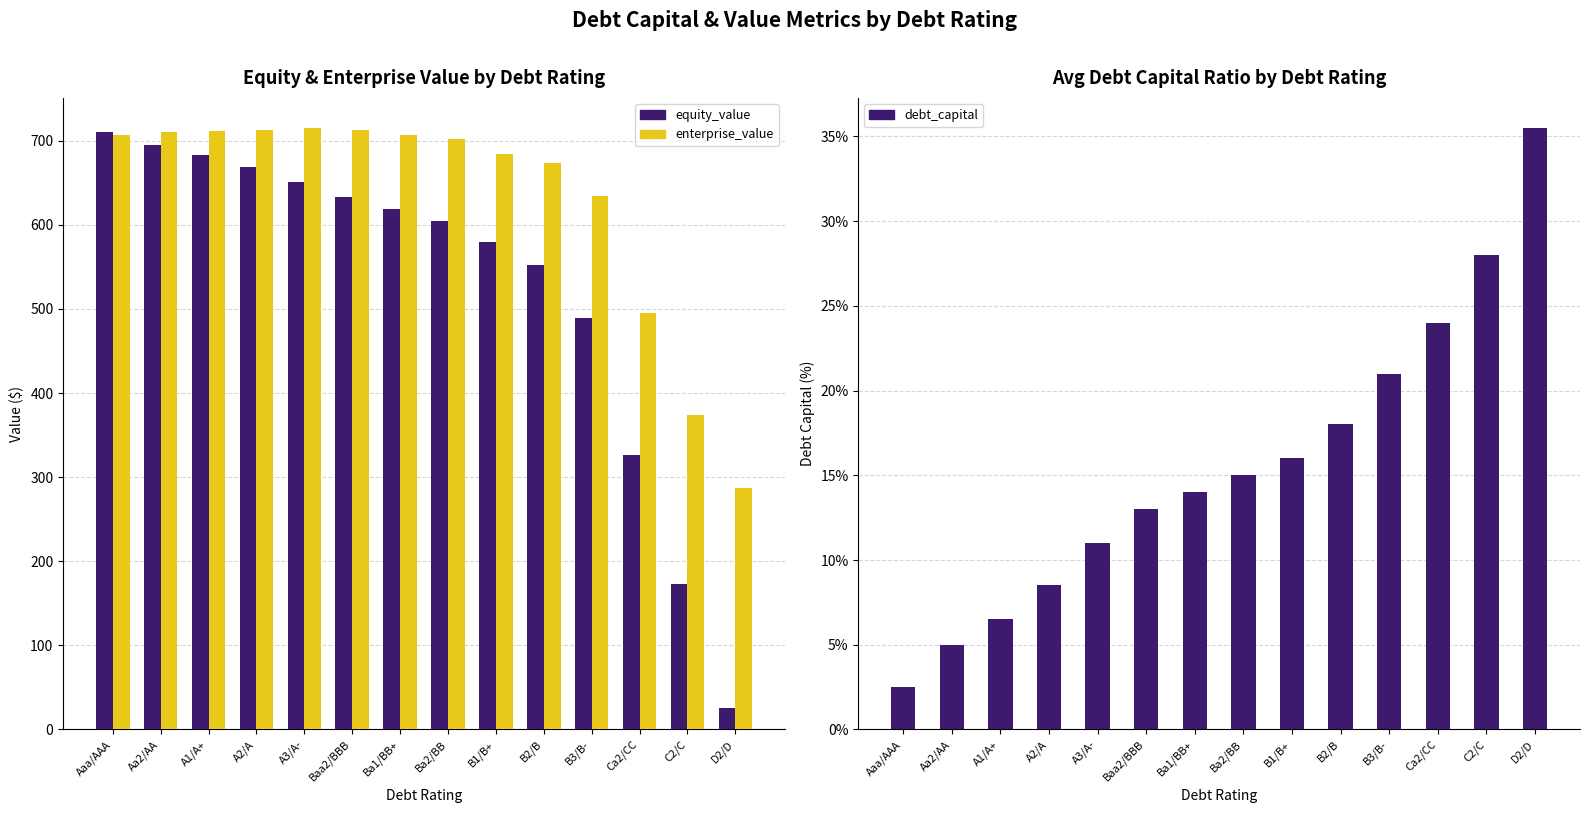

What is the value of the debt_capital bar at the 11th from the left?

21.0